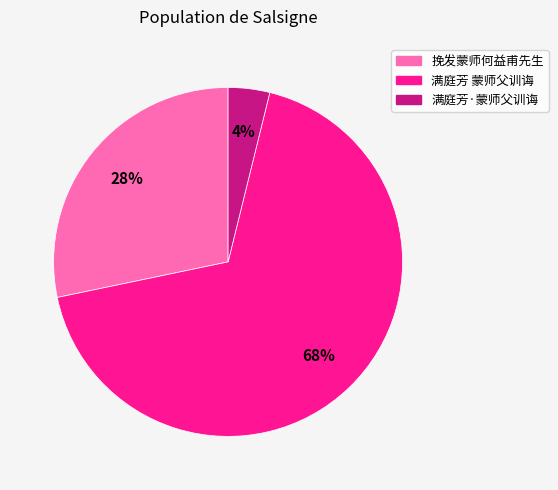

How many segments does this pie chart have?

3